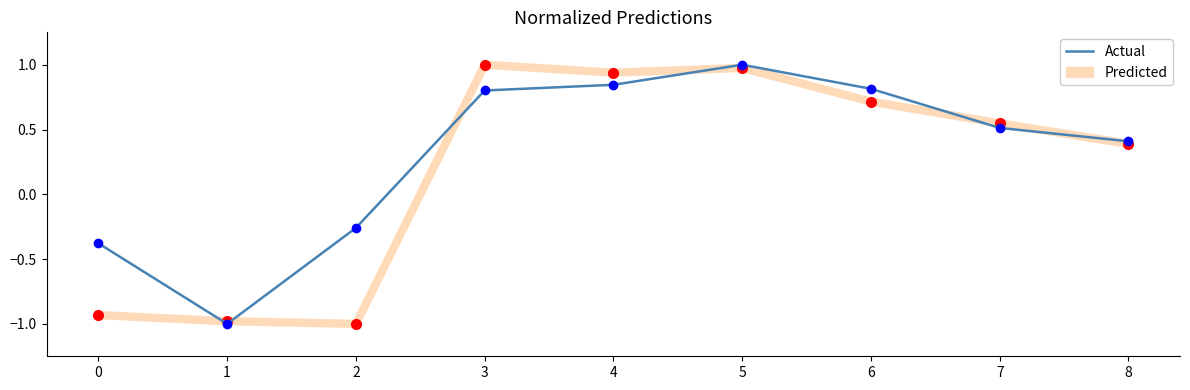

Rank the series at 0 from highest to lowest value.

Actual, Predicted